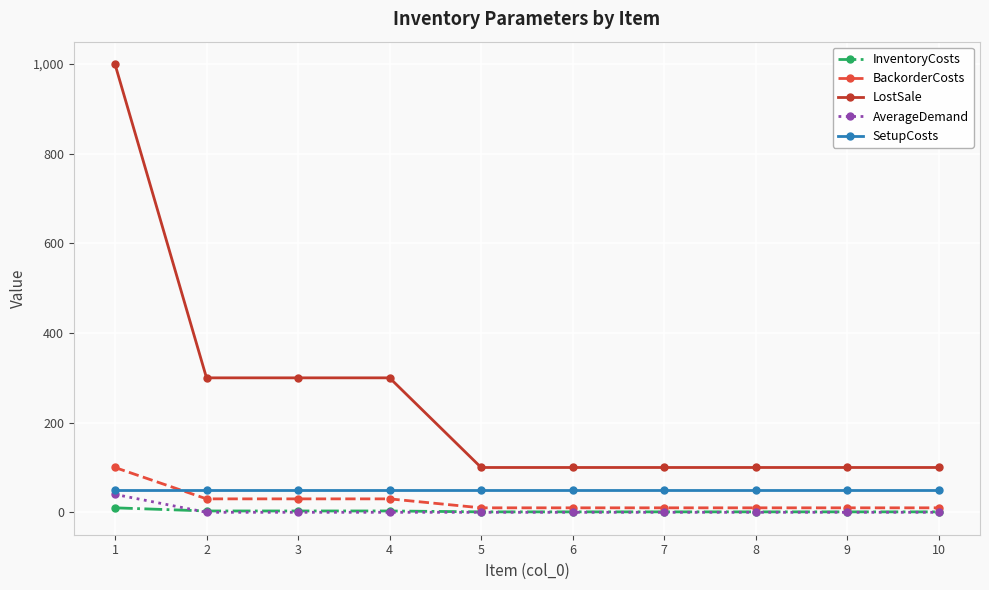

Which series has the widest spread of values?

LostSale